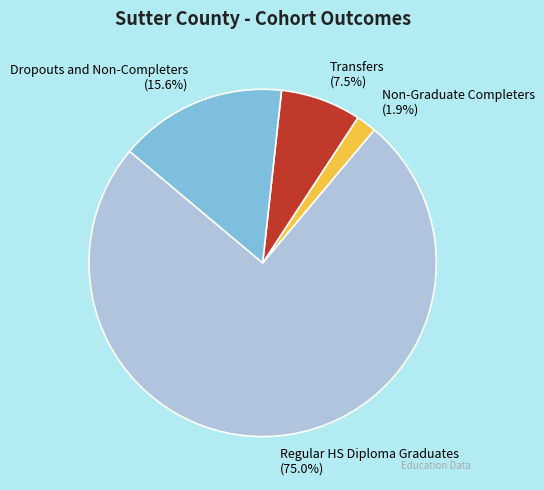

What is the largest slice in the pie chart?

Regular HS Diploma Graduates